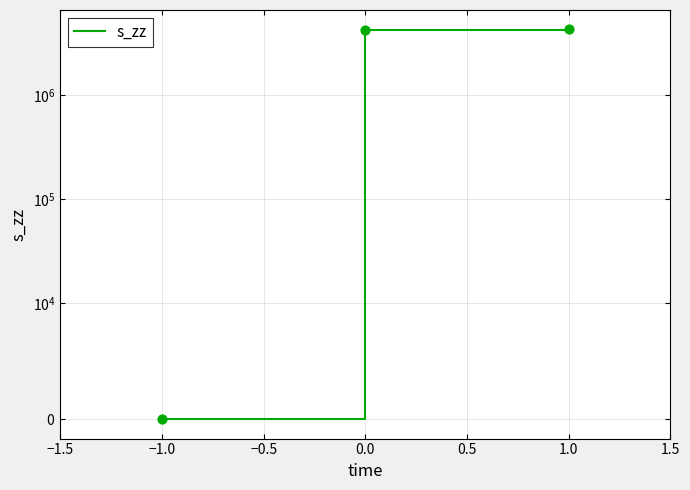

Between 1.0 and −1.0, which is larger?

1.0